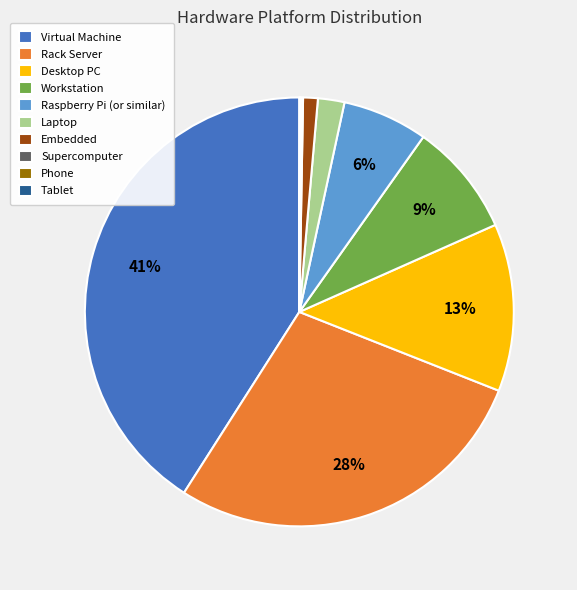

To the nearest percent, what portion does Raspberry Pi (or similar) represent?

6%